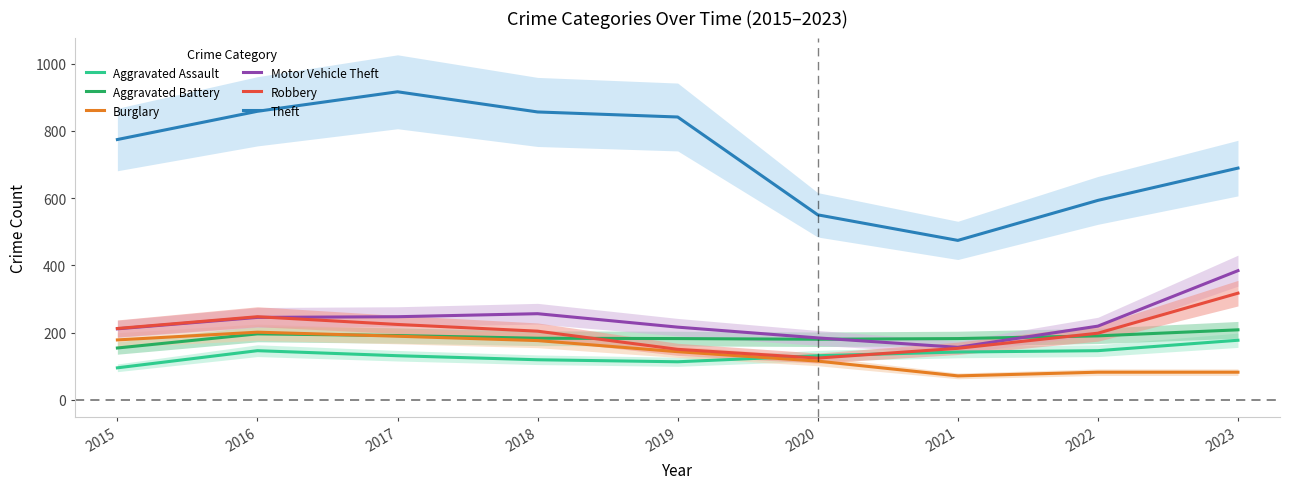

True or false: Aggravated Assault has more than 1 points higher than both neighbors.

False